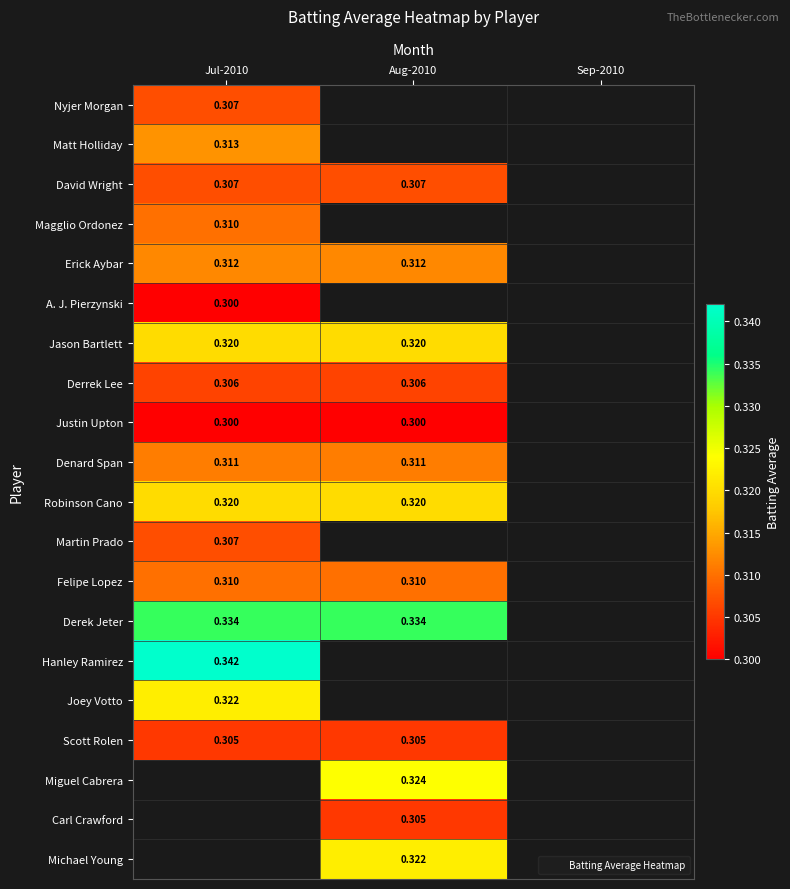

Is the value of Erick Aybar at Jul-2010 greater than the value of Felipe Lopez at Jul-2010?

Yes